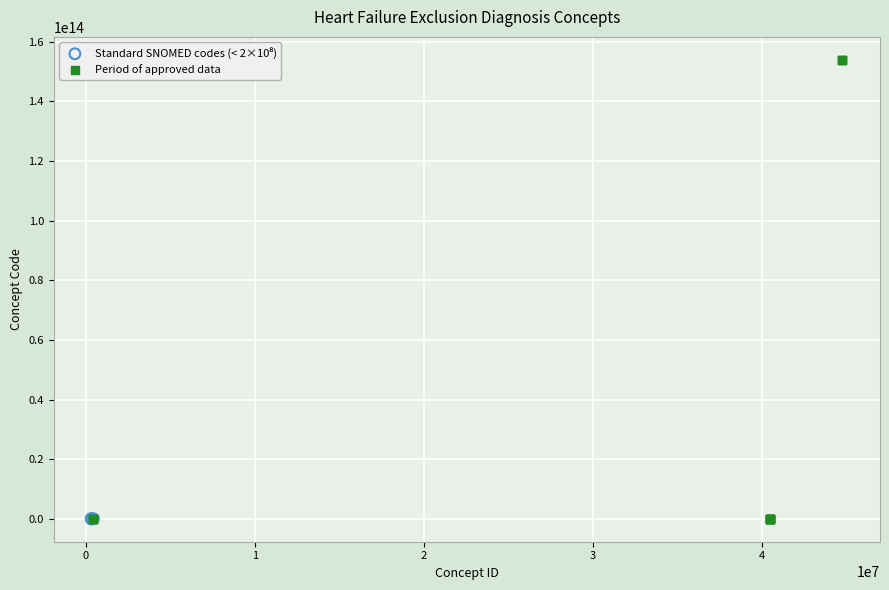

Which series has the widest spread of Y values?

Period of approved data